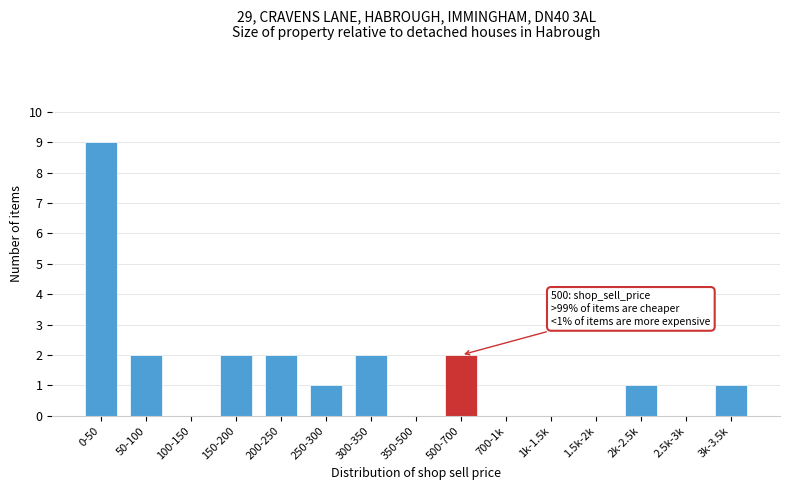

Reading left to right, transcribe all the data shown in this chart.

0-50=9	50-100=2	100-150=0	150-200=2	200-250=2	250-300=1	300-350=2	350-500=0	500-700=2	700-1k=0	1k-1.5k=0	1.5k-2k=0	2k-2.5k=1	2.5k-3k=0	3k-3.5k=1